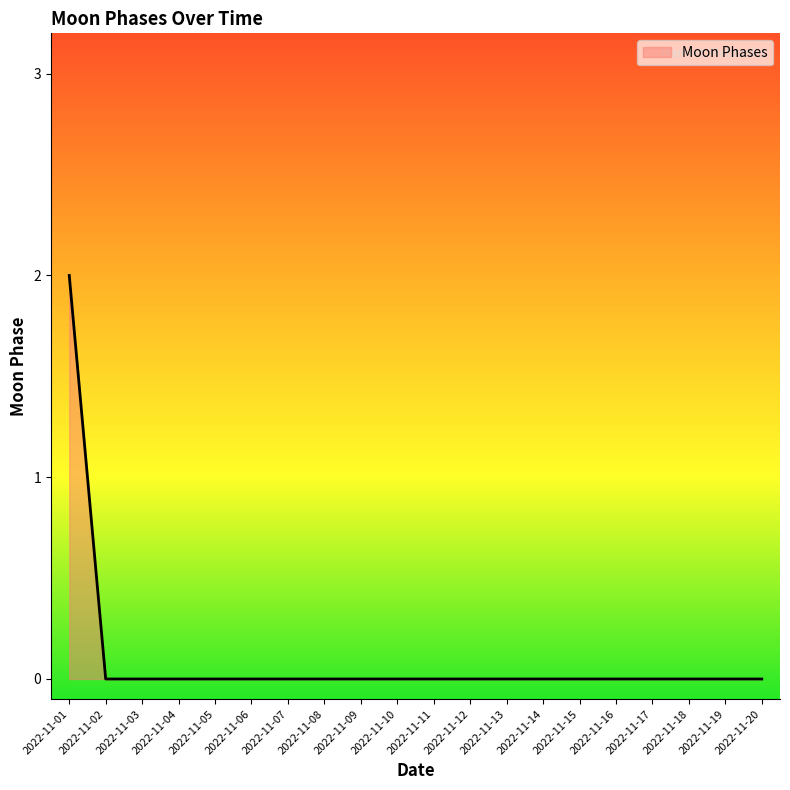

Reading left to right, transcribe all the data shown in this chart.

2	0	0	0	0	0	0	0	0	0	0	0	0	0	0	0	0	0	0	0